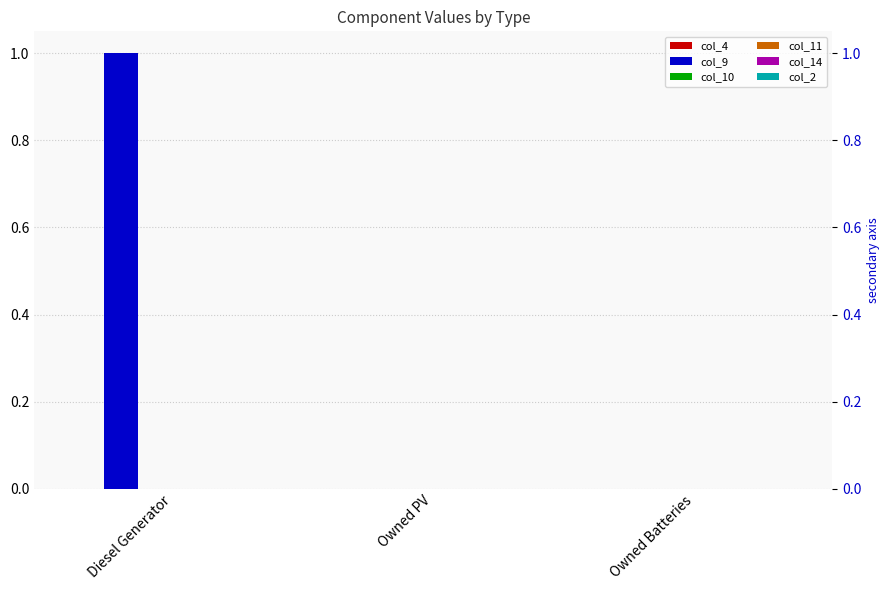

What position from the right is Diesel Generator?

3